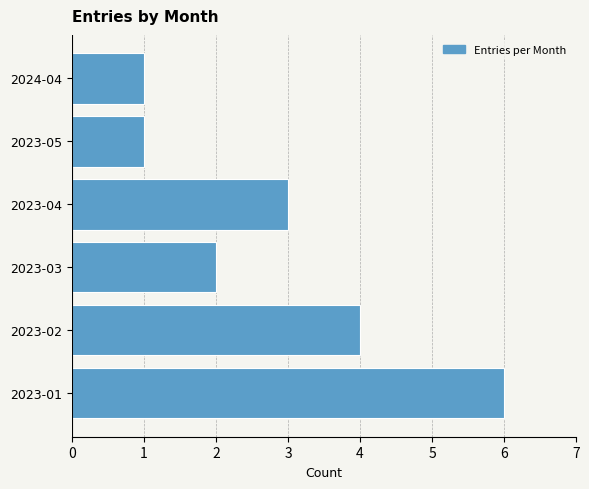

What is the sum of all values?

17